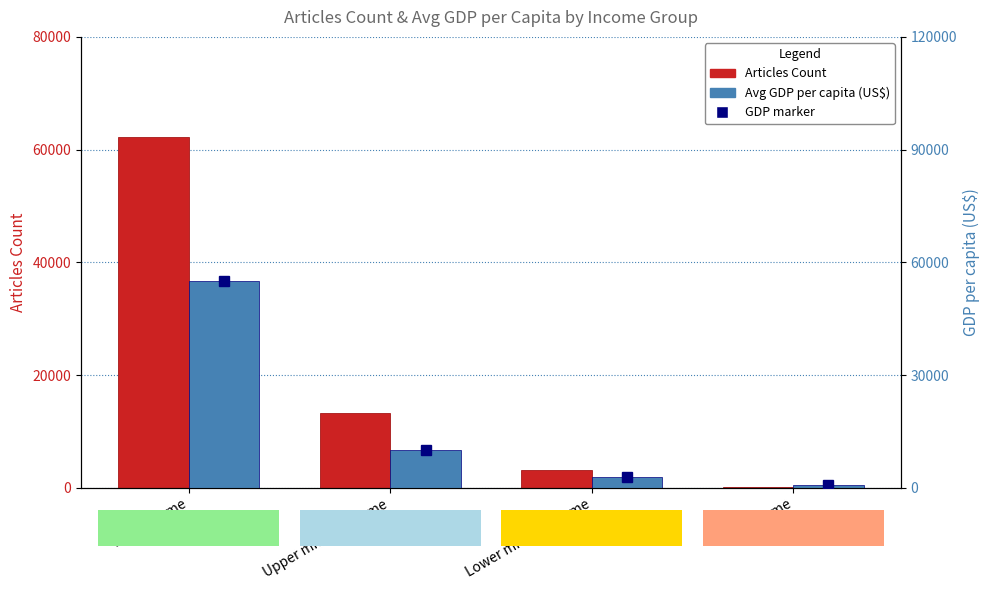

Is it true that GDP per capita (avg, US$) equals 1959 at Lower middle income?

False